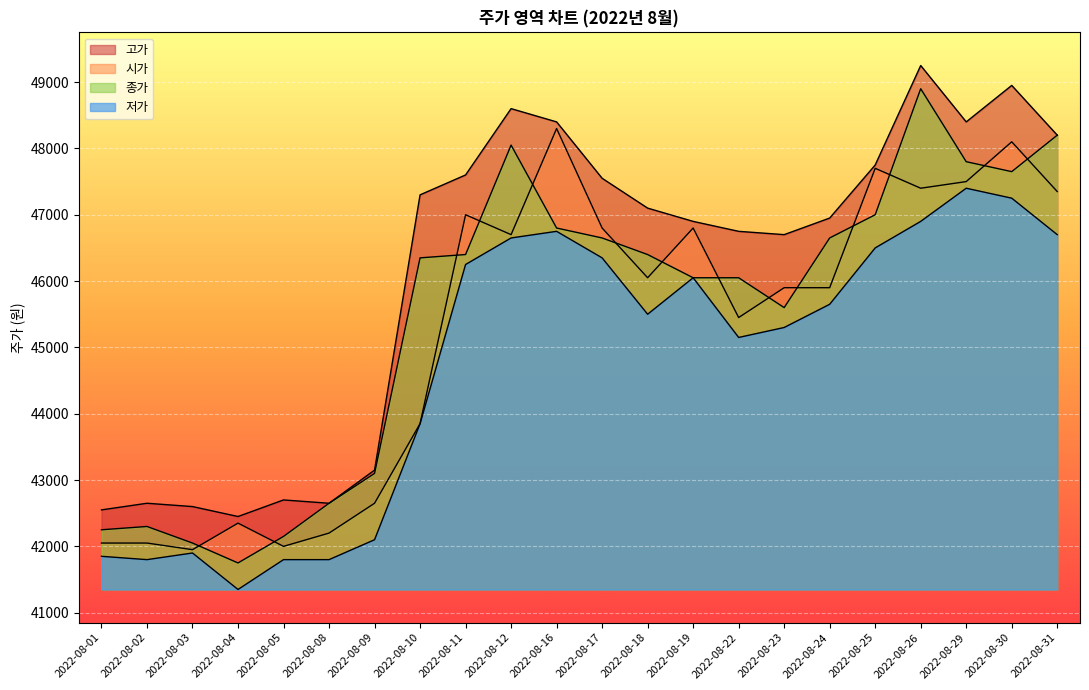

What is the value of the 저가 point at the 5th from the left?

41800